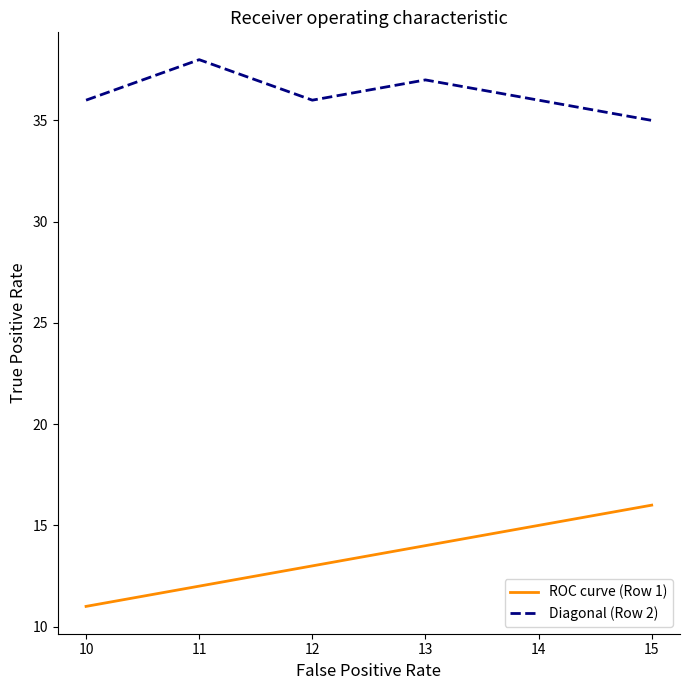

Which series has the widest spread of values?

ROC curve (Row 1)